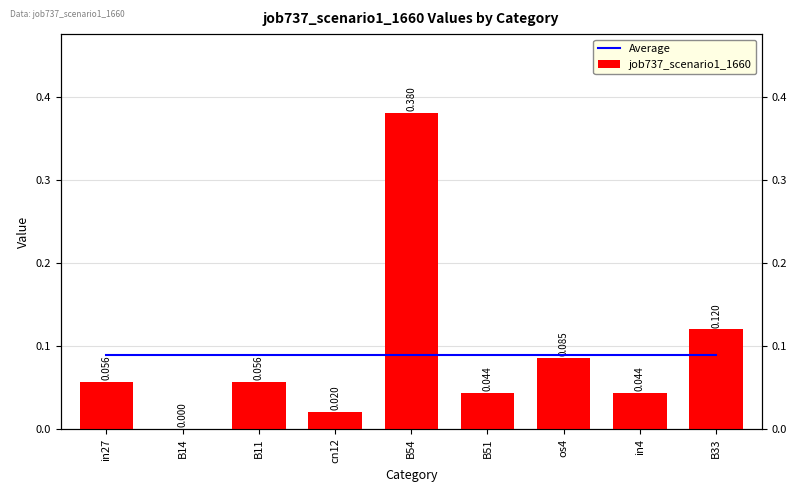

What is the average value of the job737_scenario1_1660 series?

0.1